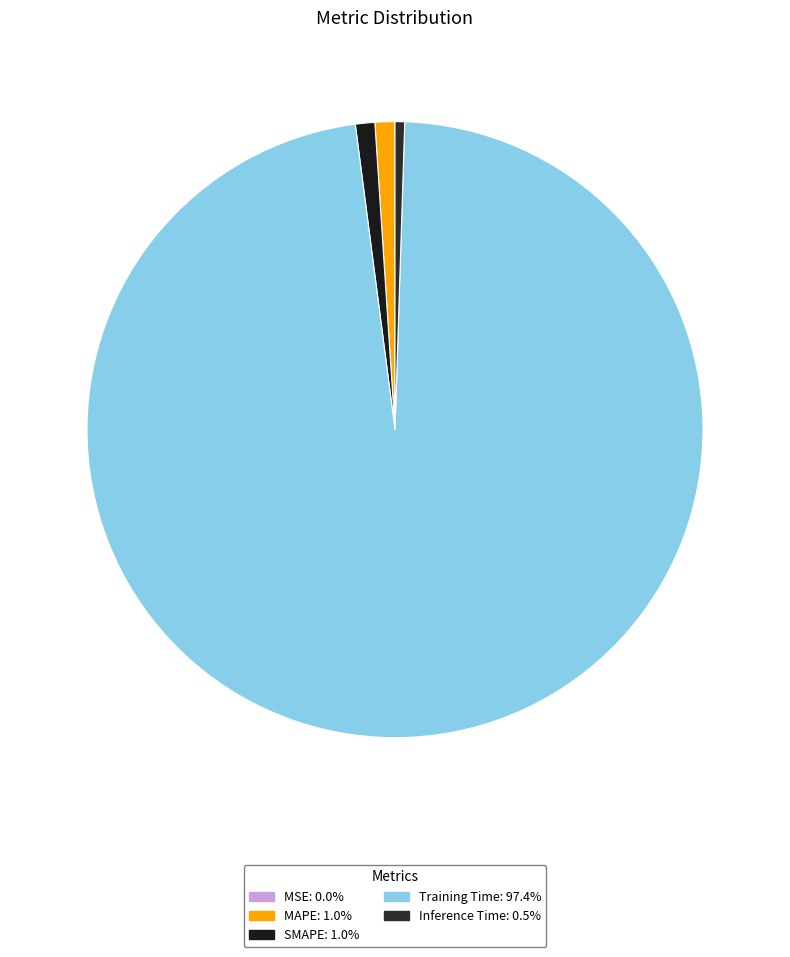

Which has a higher value, MSE or Inference Time?

Inference Time